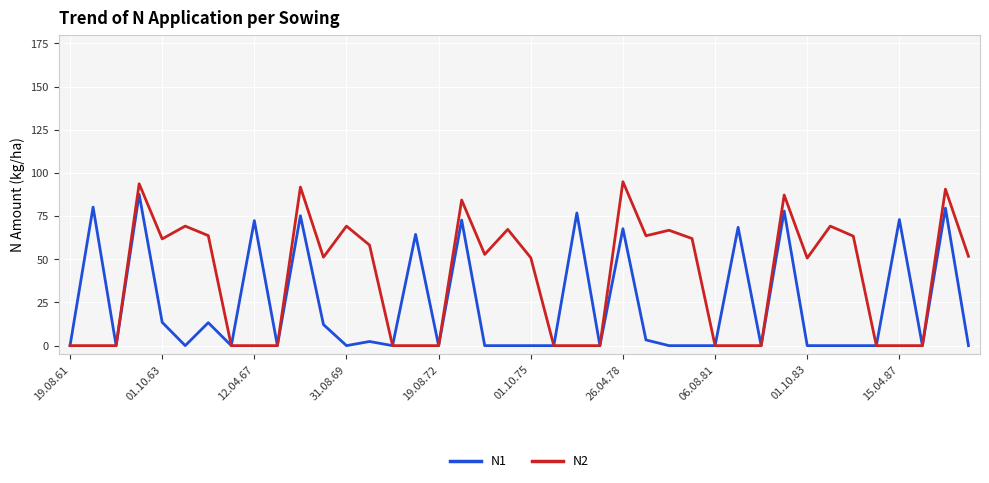

Which series has the largest range (max minus min)?

N2